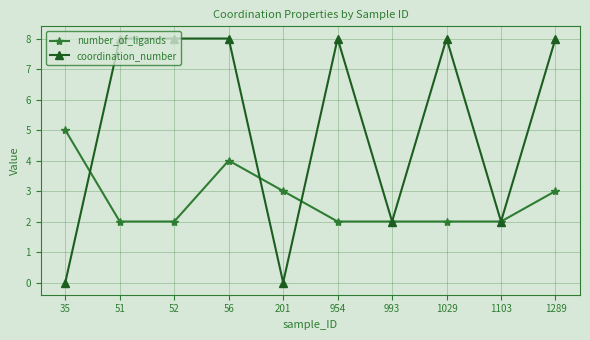

The coordination_number series shows 8 at 1029. True or false?

True